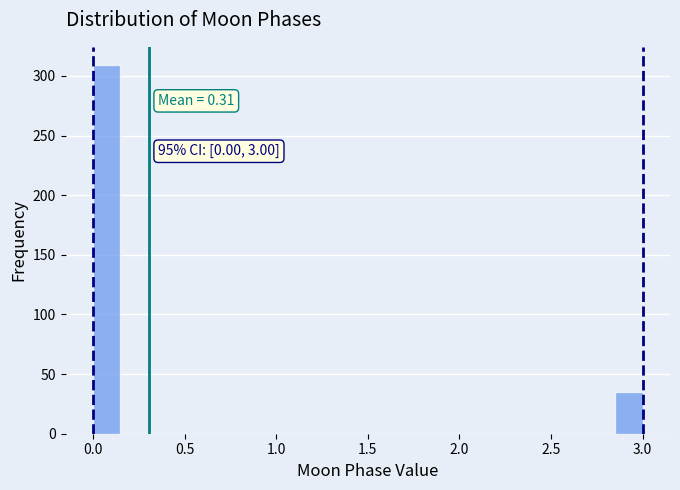

Read against the x-axis, roughly where is the centre of the tallest bar?

0.10